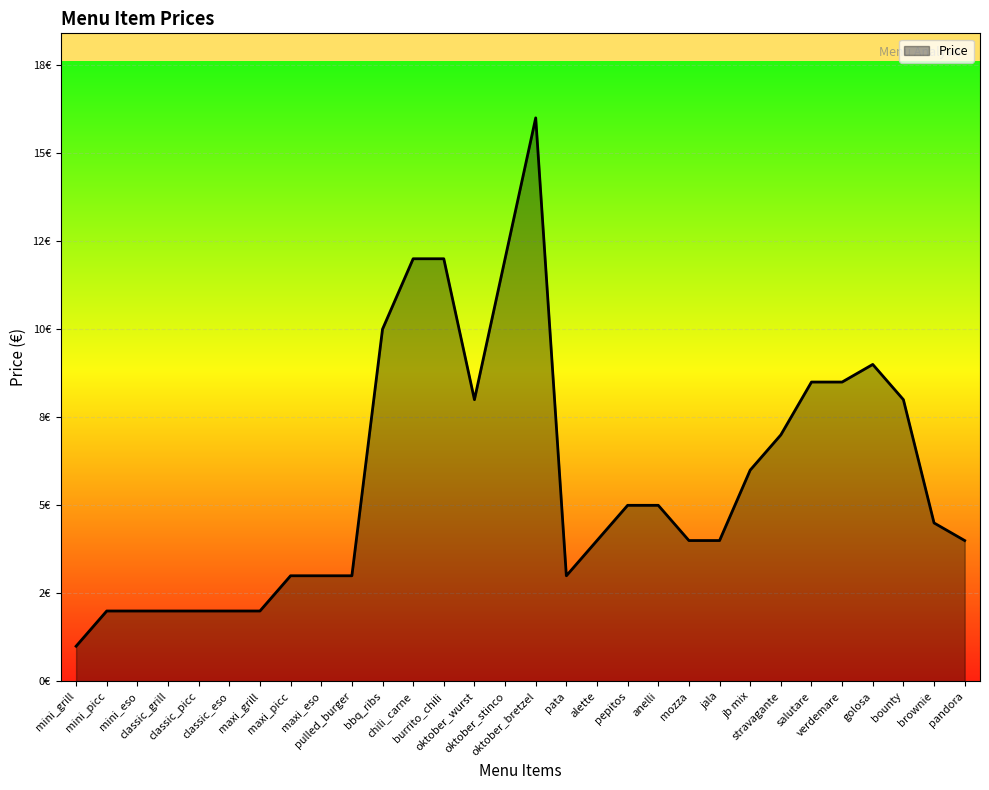

Is this an area chart (filled region under the line)?

Yes